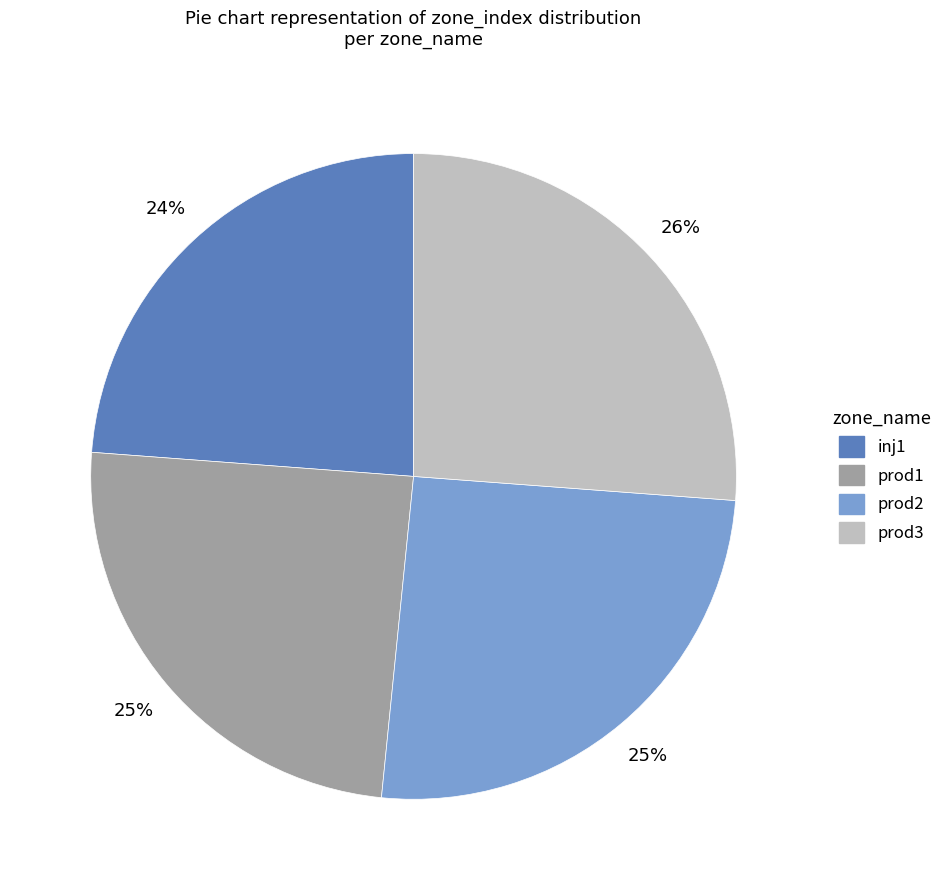

Which slice is the smallest?

inj1